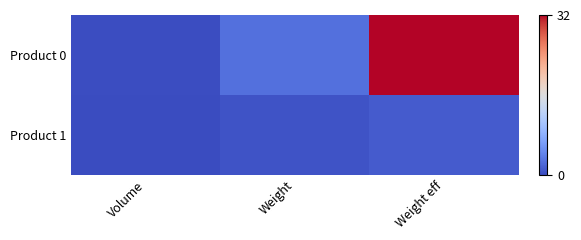

Reading left to right, extract all data points from this chart.

Product 0: Volume=0.2	Weight=2.7	Weight eff=32.0
Product 1: Volume=0.0	Weight=0.5	Weight eff=1.2